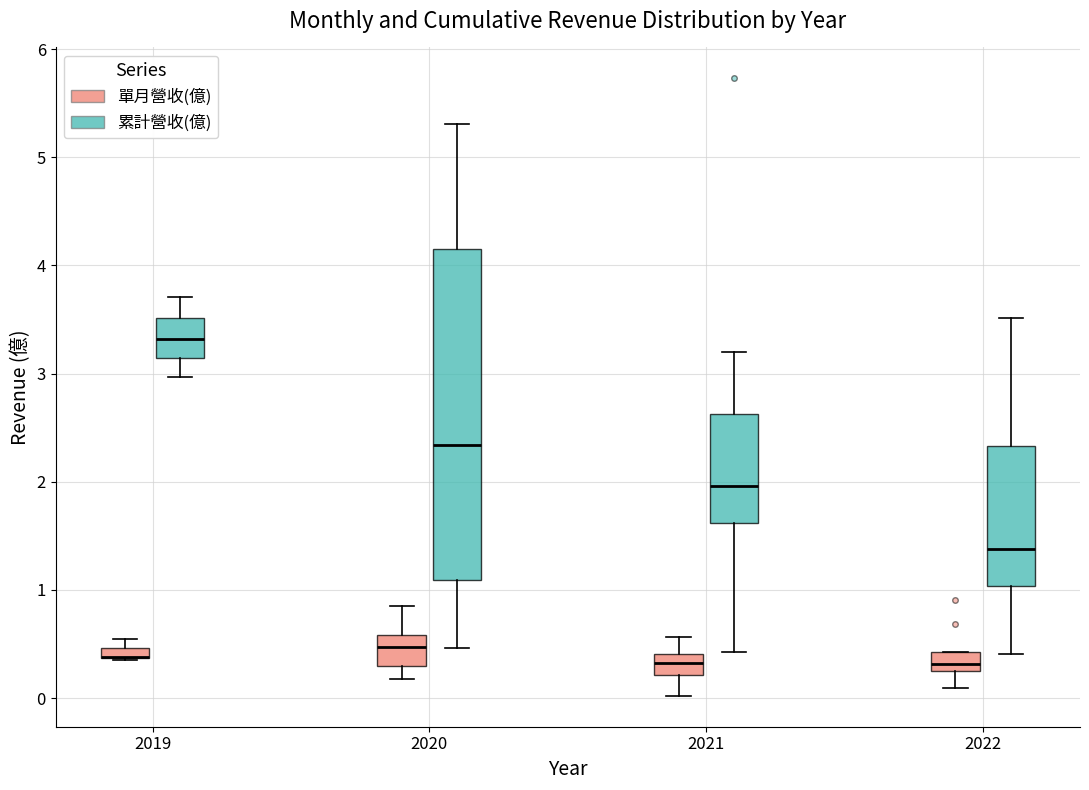

Where is the upper edge of the box for 2019 (單月營收(億)) on the y-axis? The values are not printed on the chart, so give them approximately, as read against the axis.

0.5